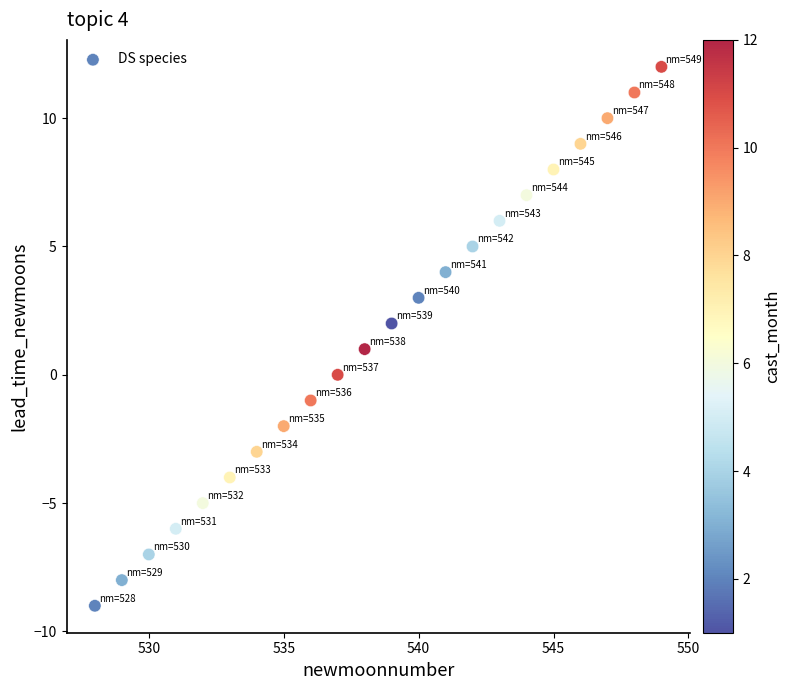

What is the range of Y values (max minus min)?

21